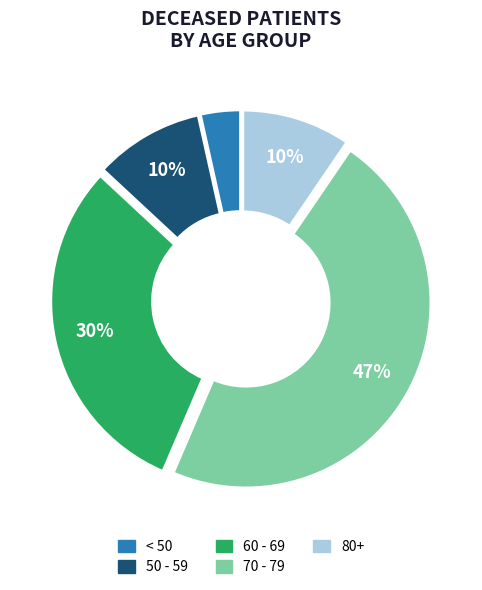

Is there any slice that represents more than half of the pie?

No